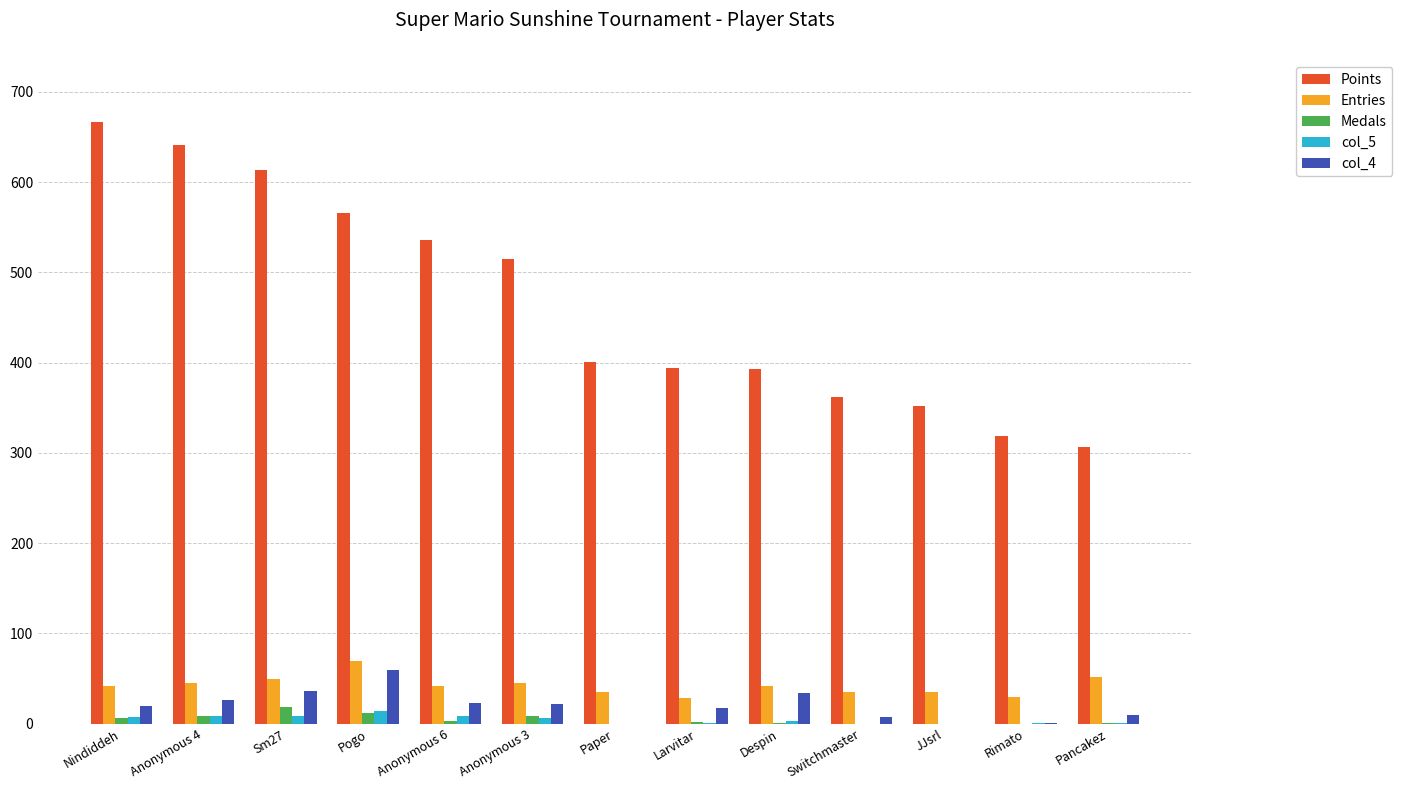

Between Nindiddeh and Larvitar, which series saw the biggest shift?

Points